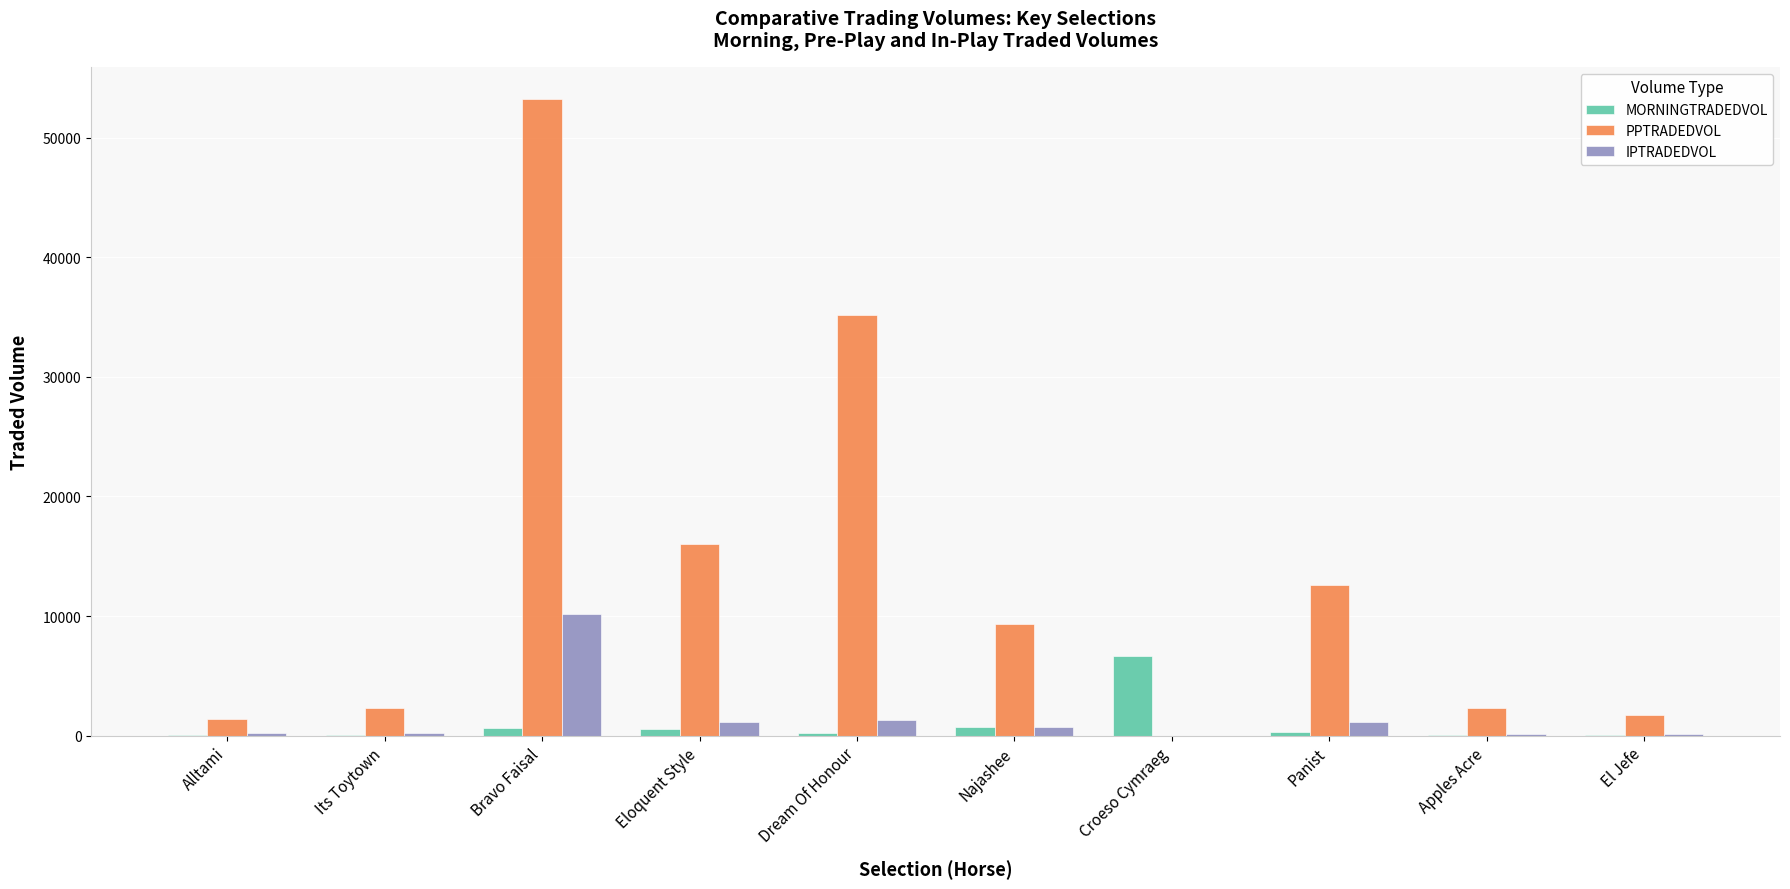

The IPTRADEDVOL series shows -3409.0 at Croeso Cymraeg. True or false?

False